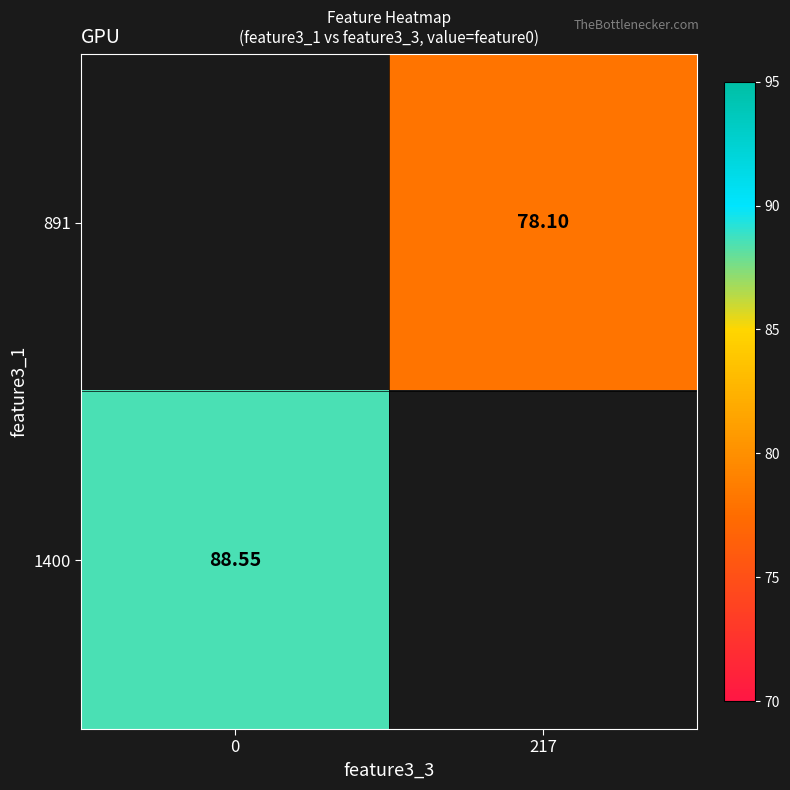

The 1400 series shows 88.5 at 0. True or false?

True